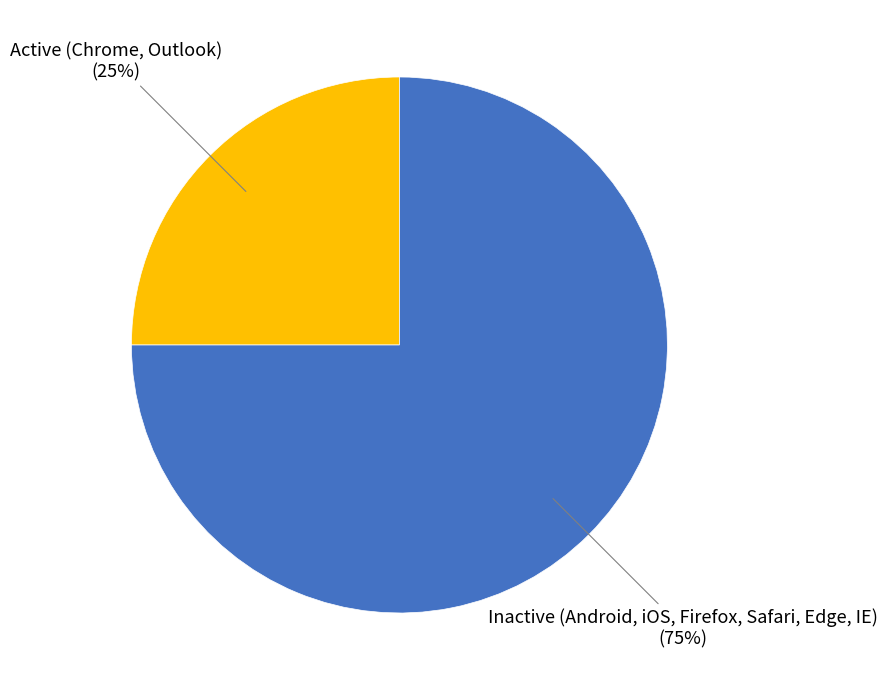

Rank the categories by value from lowest to highest.

Active (Chrome, Outlook), Inactive (Android, iOS, Firefox, Safari, Edge, IE)